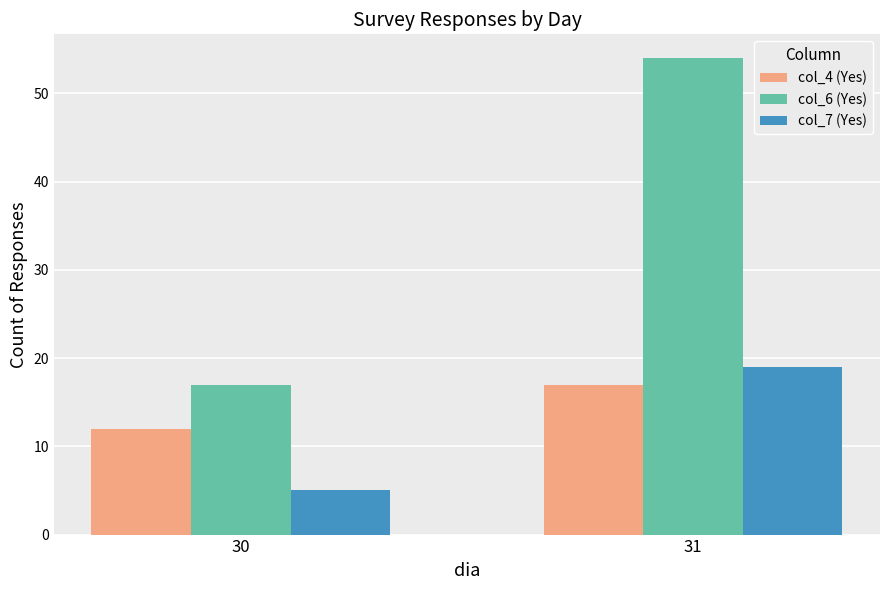

How many bars are there in each group?

3